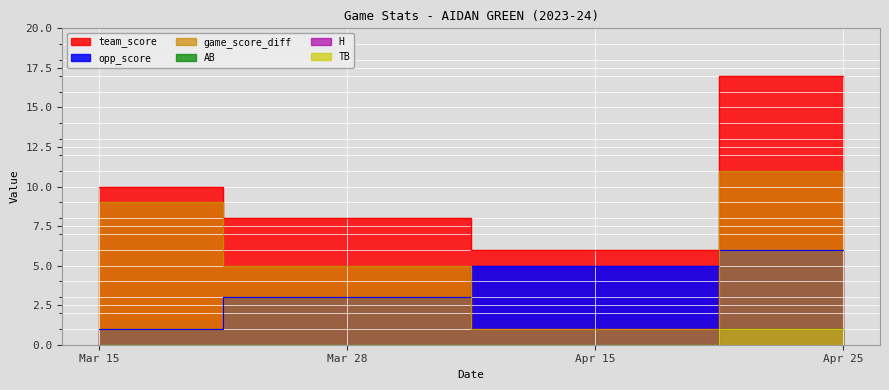

What is the label of the 3rd point from the right?

Mar 28